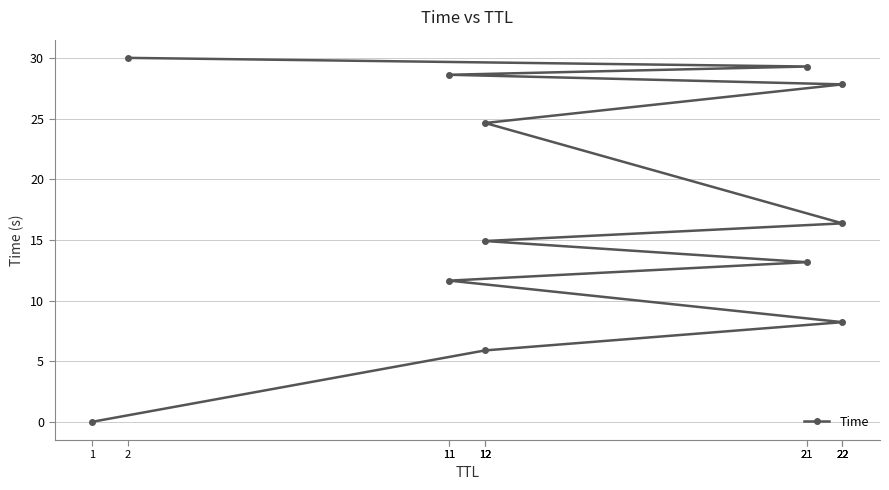

What is the difference between the maximum and minimum values?

30.0